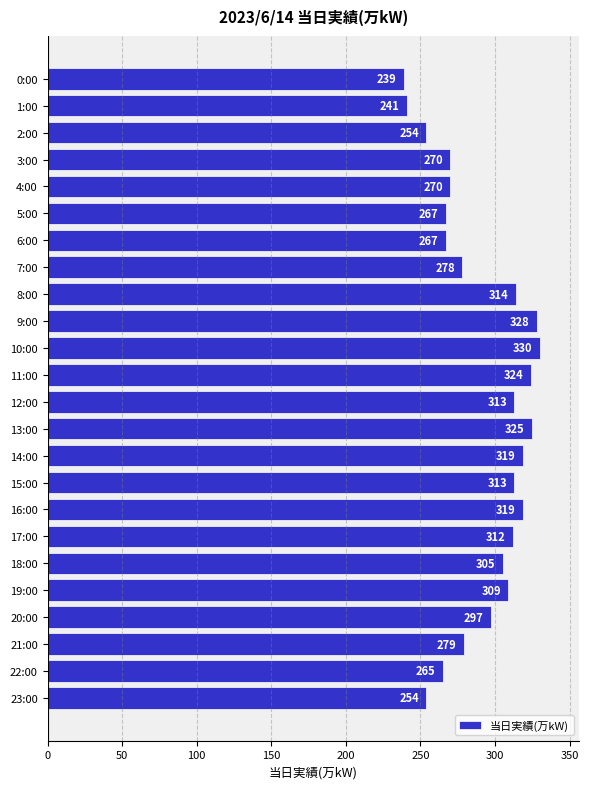

At which category does the chart reach its peak across all series?

10:00